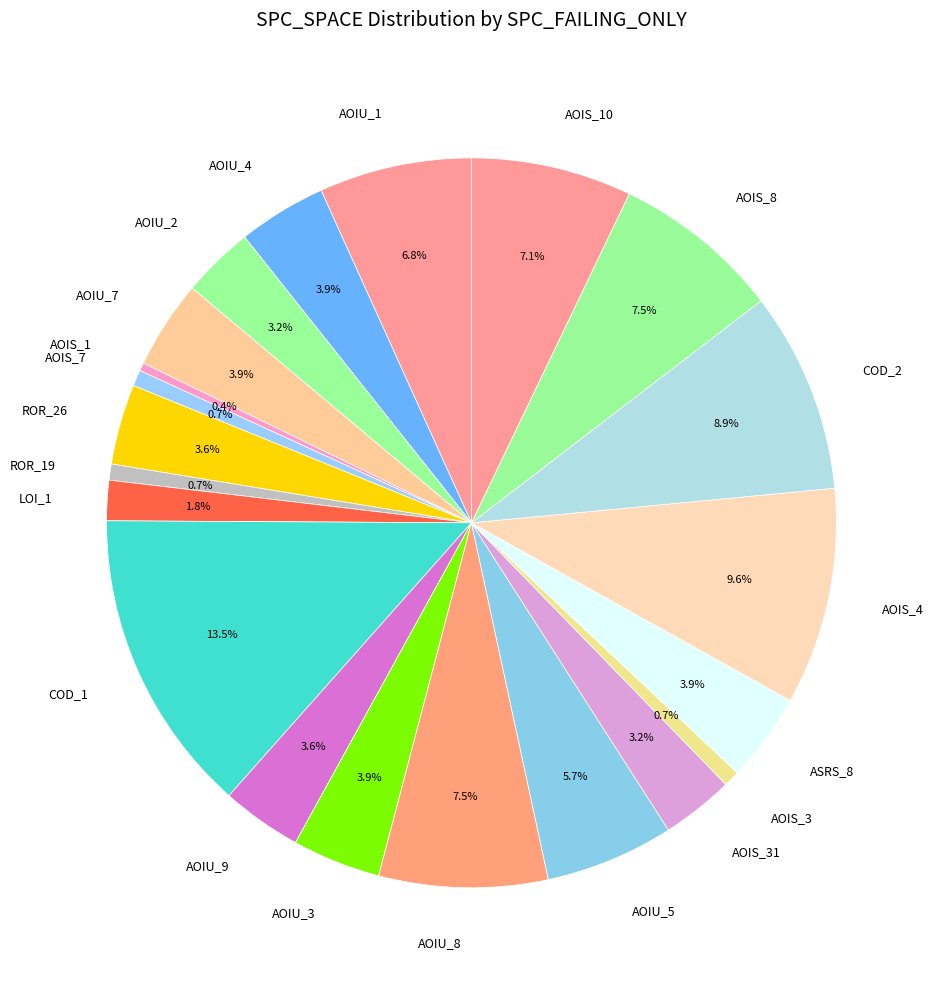

Does any single category account for the majority?

No